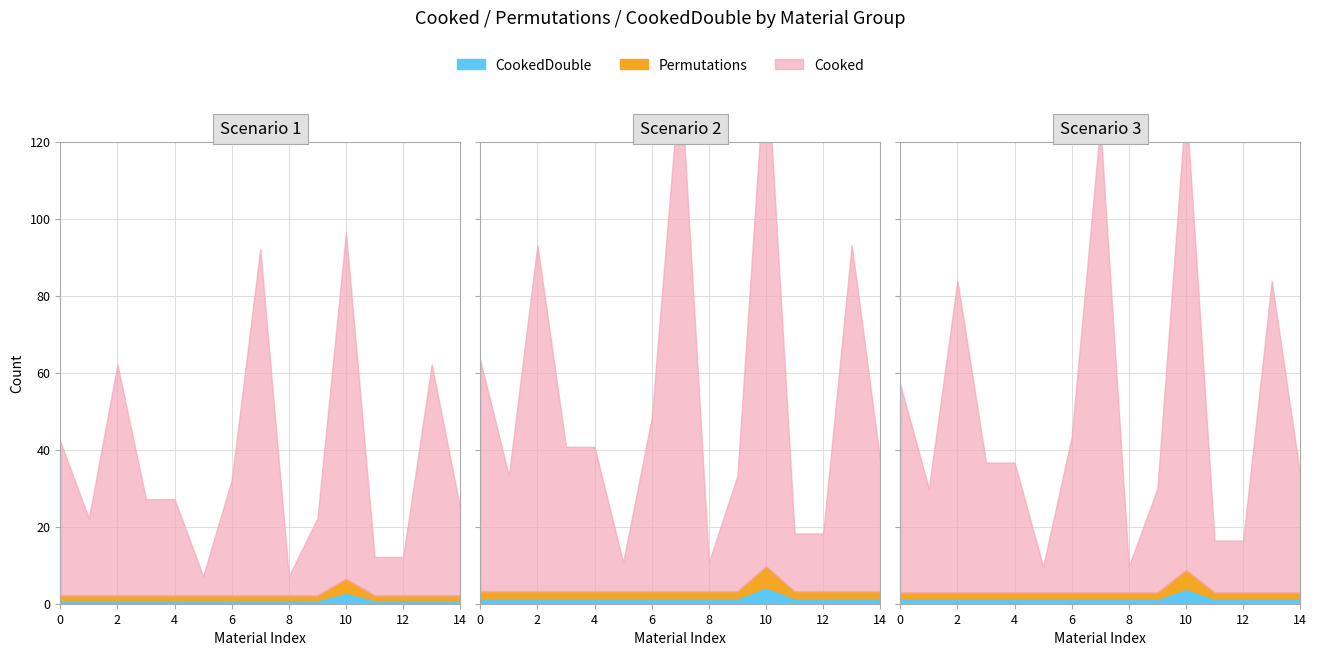

What is the value of the Permutations point at the 11th from the left?

3